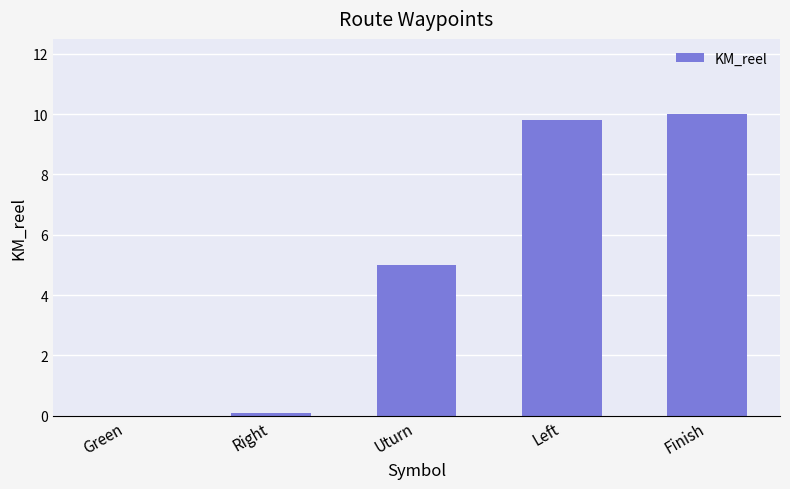

The chart shows a value of 0.0 at Green. True or false?

True